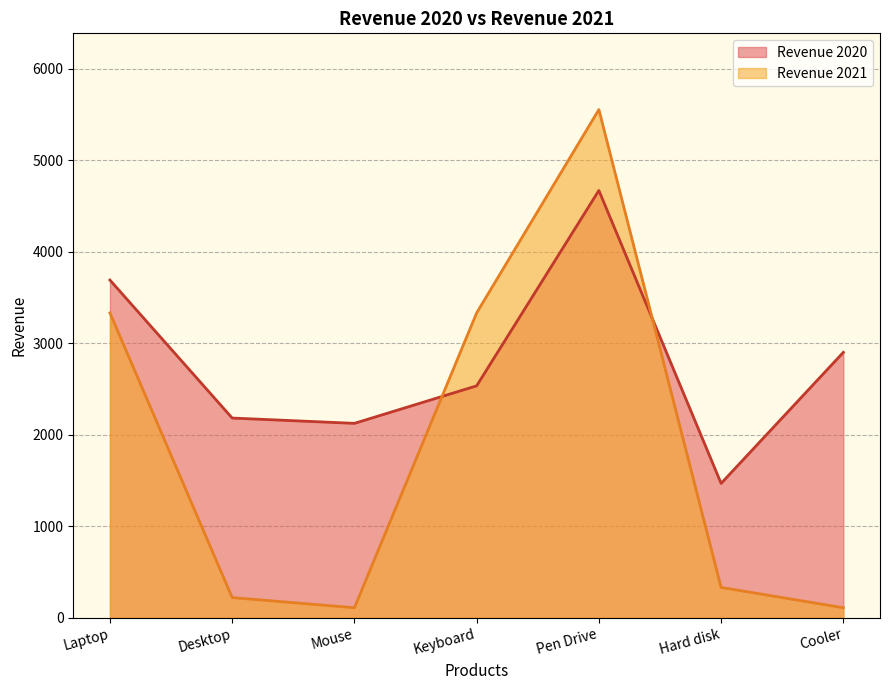

At how many categories does at least one series exceed 4899?

1